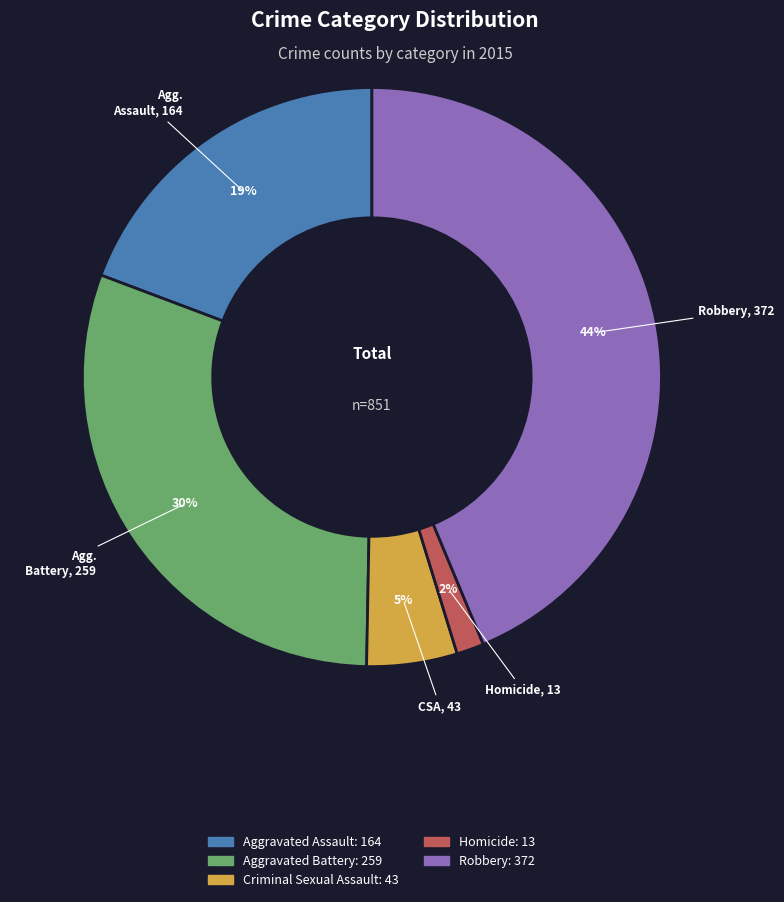

To the nearest percent, what is the combined percentage of Aggravated Battery and Criminal Sexual Assault?

35%